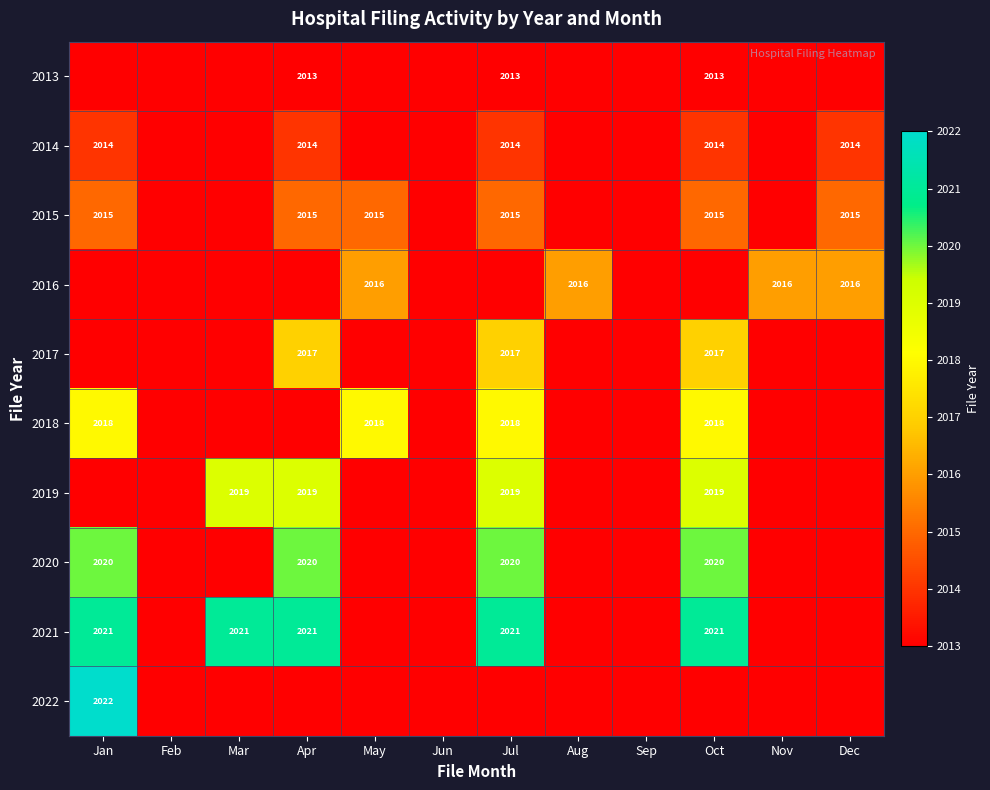

Which category has the highest value across all series?

Jan